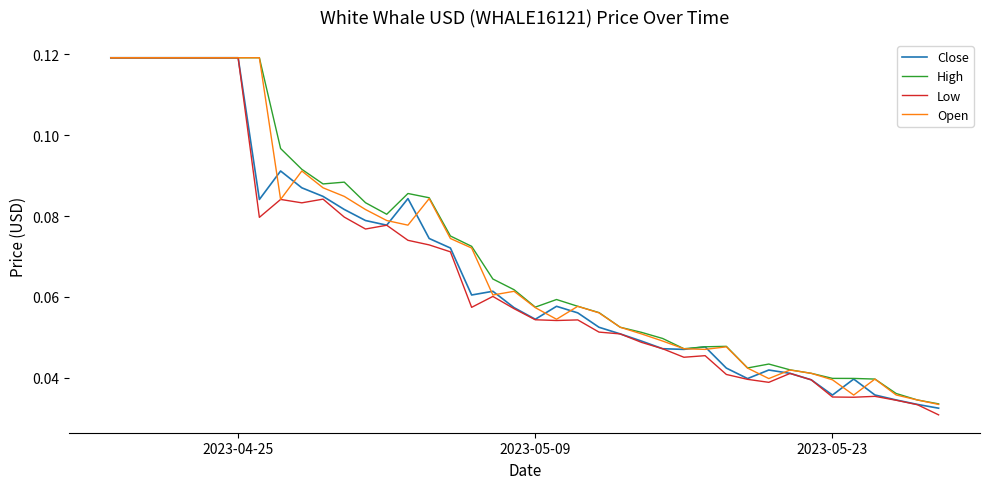

What is the sum of all High values?

2.8